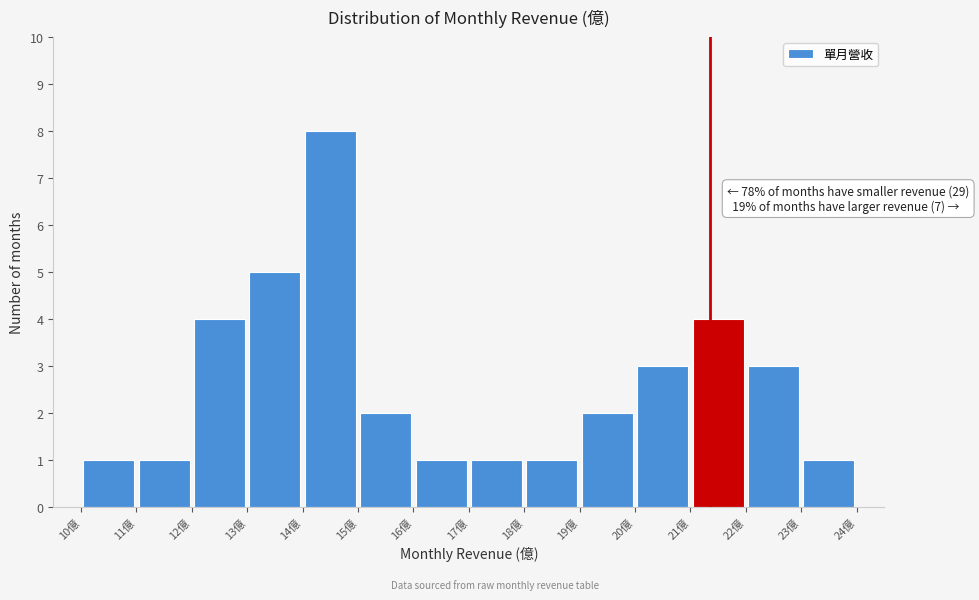

Which range on the x-axis has the tallest bar?

14 to 15